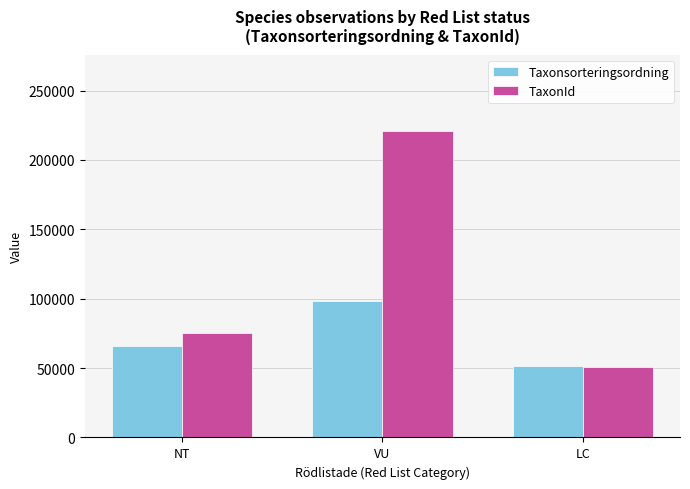

What is the spread (max minus min) of values at NT?

9920